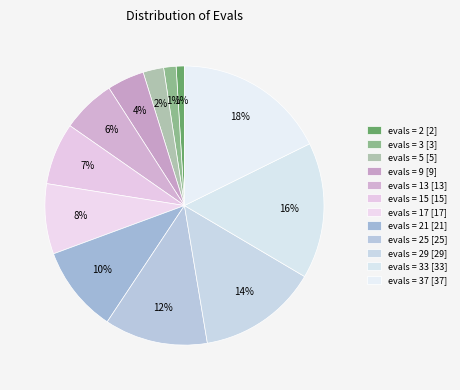

Count the number of slices in the pie.

12